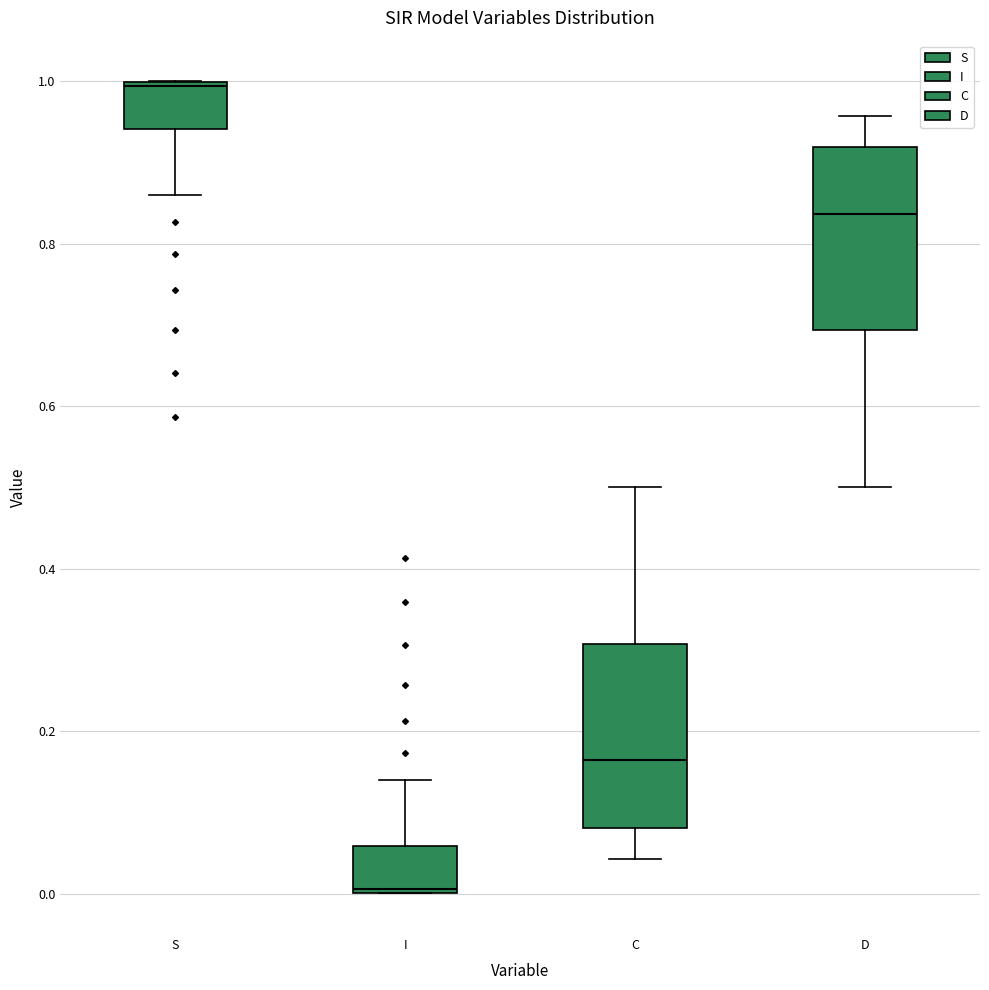

Reading left to right, transcribe this box plot: for each box, give where its median line is, the range the box spans, and where its two whiskers end, as read against the y-axis. The values are not printed on the chart, so give them approximately, as read against the axis.

S: median 1.00, box 0.94 to 1.00, whiskers 0.86 to 1.00
I: median 0.00, box 0.00 to 0.06, whiskers 0.00 to 0.14
C: median 0.16, box 0.08 to 0.30, whiskers 0.04 to 0.50
D: median 0.84, box 0.70 to 0.92, whiskers 0.50 to 0.96